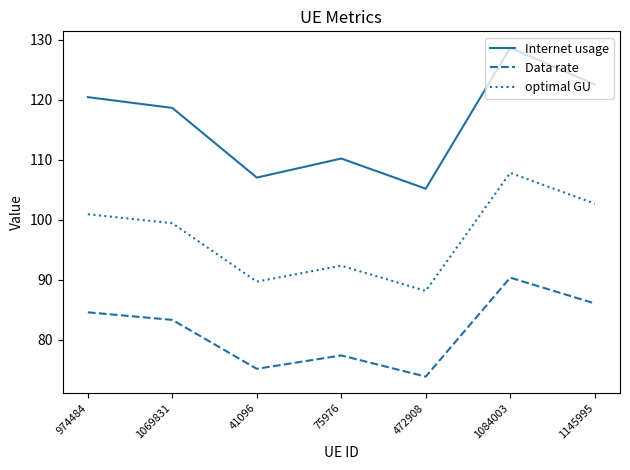

What position from the left is 1084003?

6